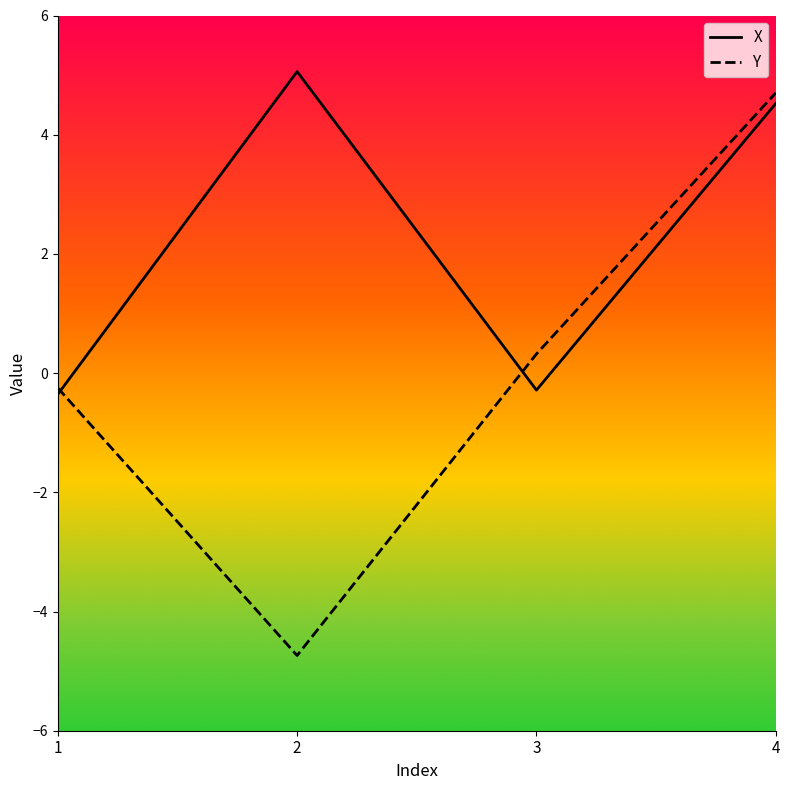

Between 3 and 4, which series saw the biggest shift?

X